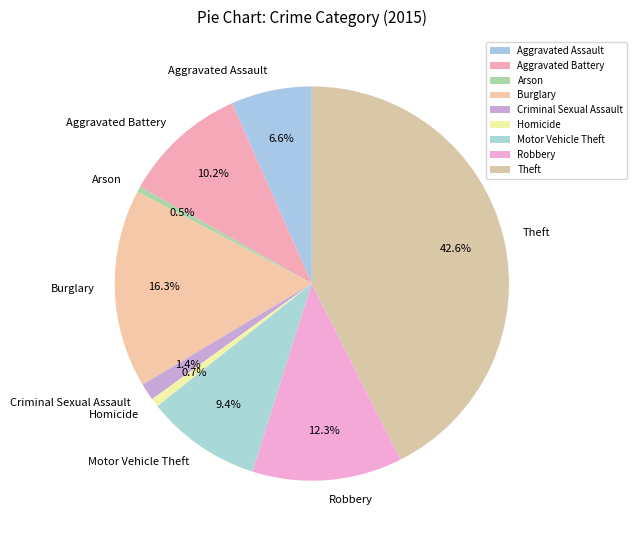

Between Aggravated Assault and Theft, which is larger?

Theft